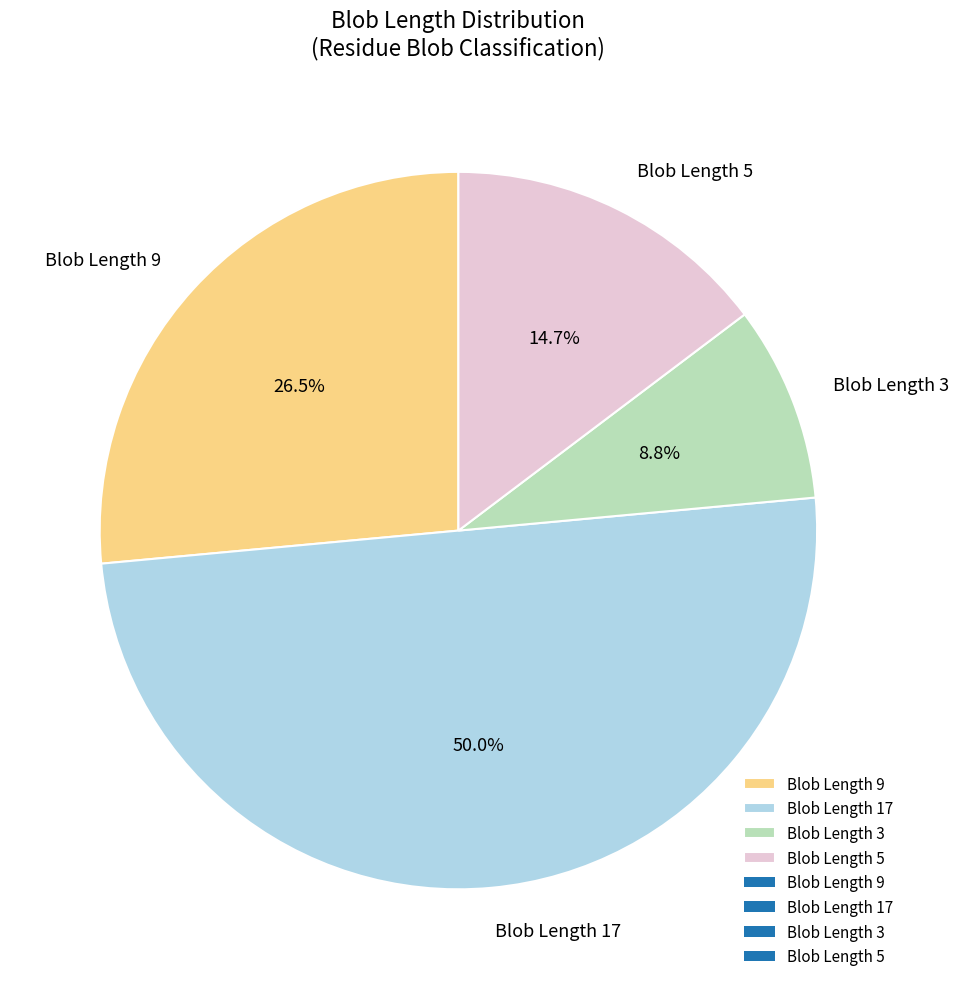

Does Blob Length 9 account for over 50% of the chart?

No